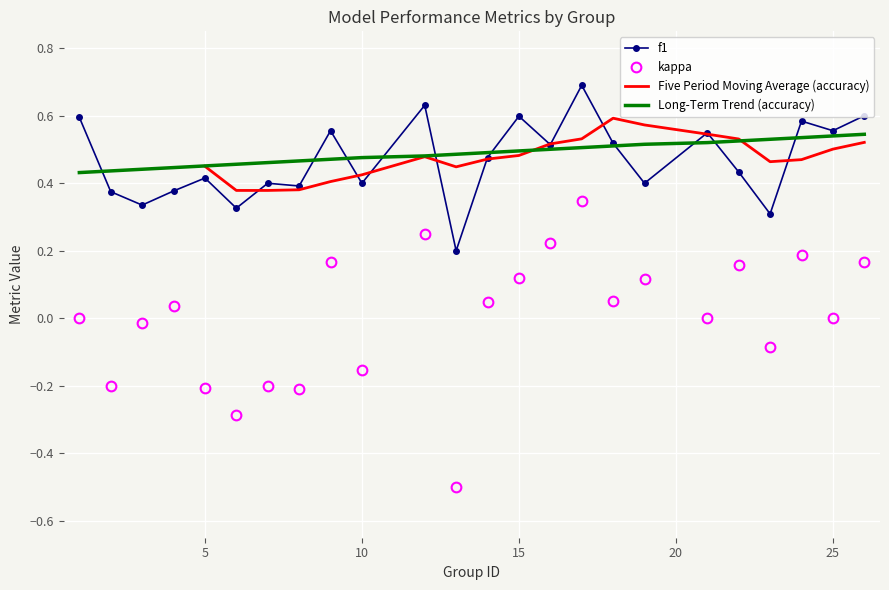

At how many categories does at least one series exceed 0?

24